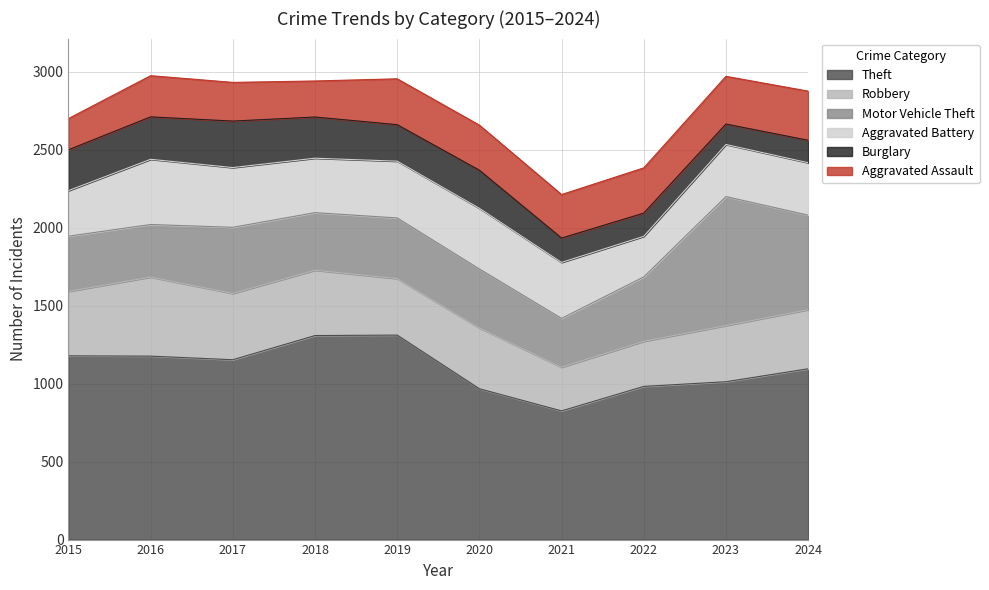

At which category does Motor Vehicle Theft reach its first local valley?

2016